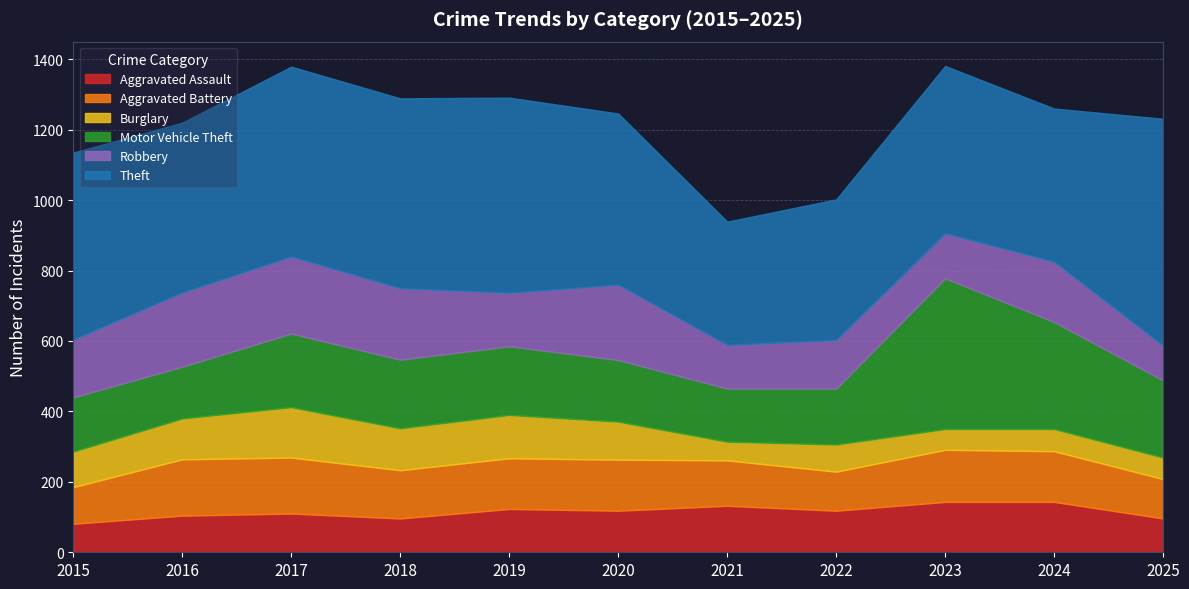

The Robbery series shows 128 at 2023. True or false?

True